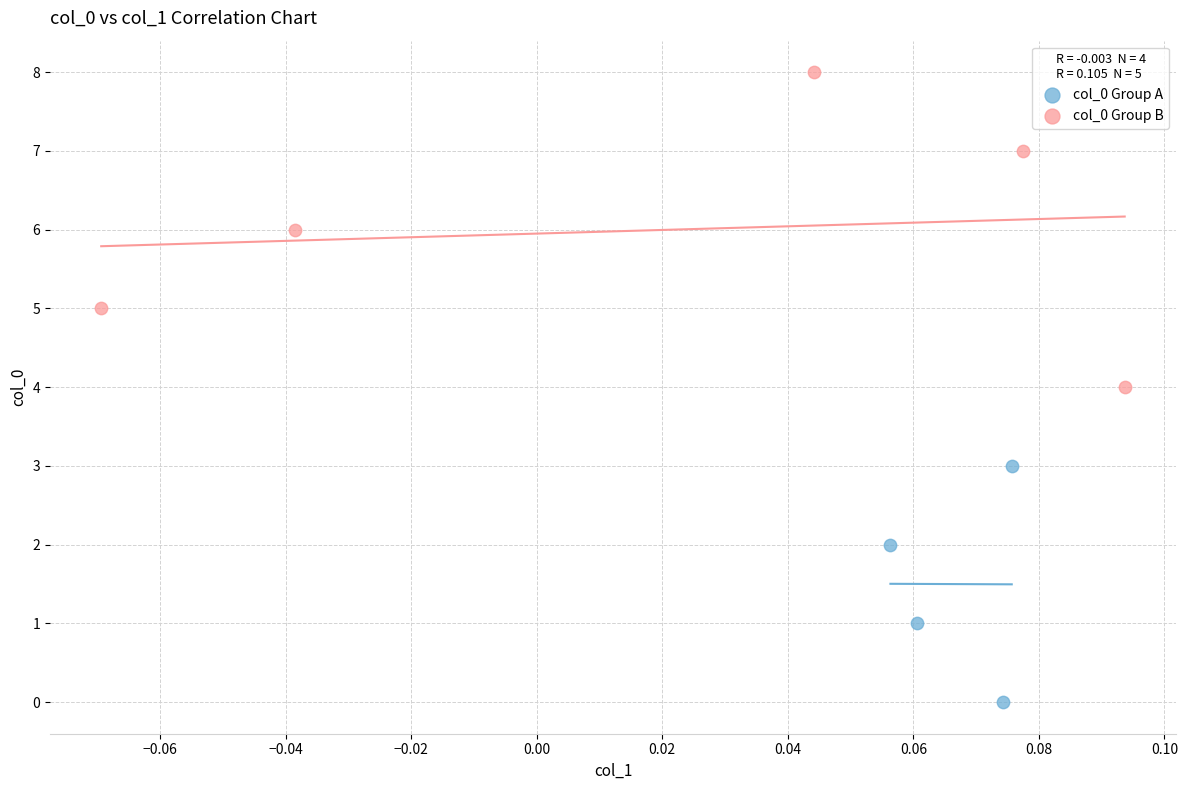

Which series reaches the minimum Y coordinate?

col_0 Group A